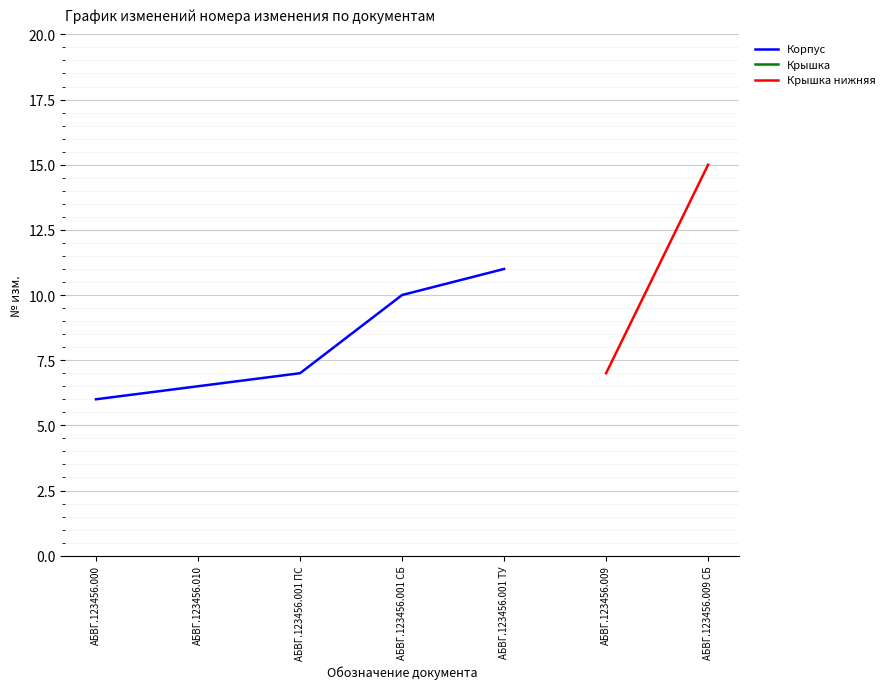

How many data points are less than 10?

3